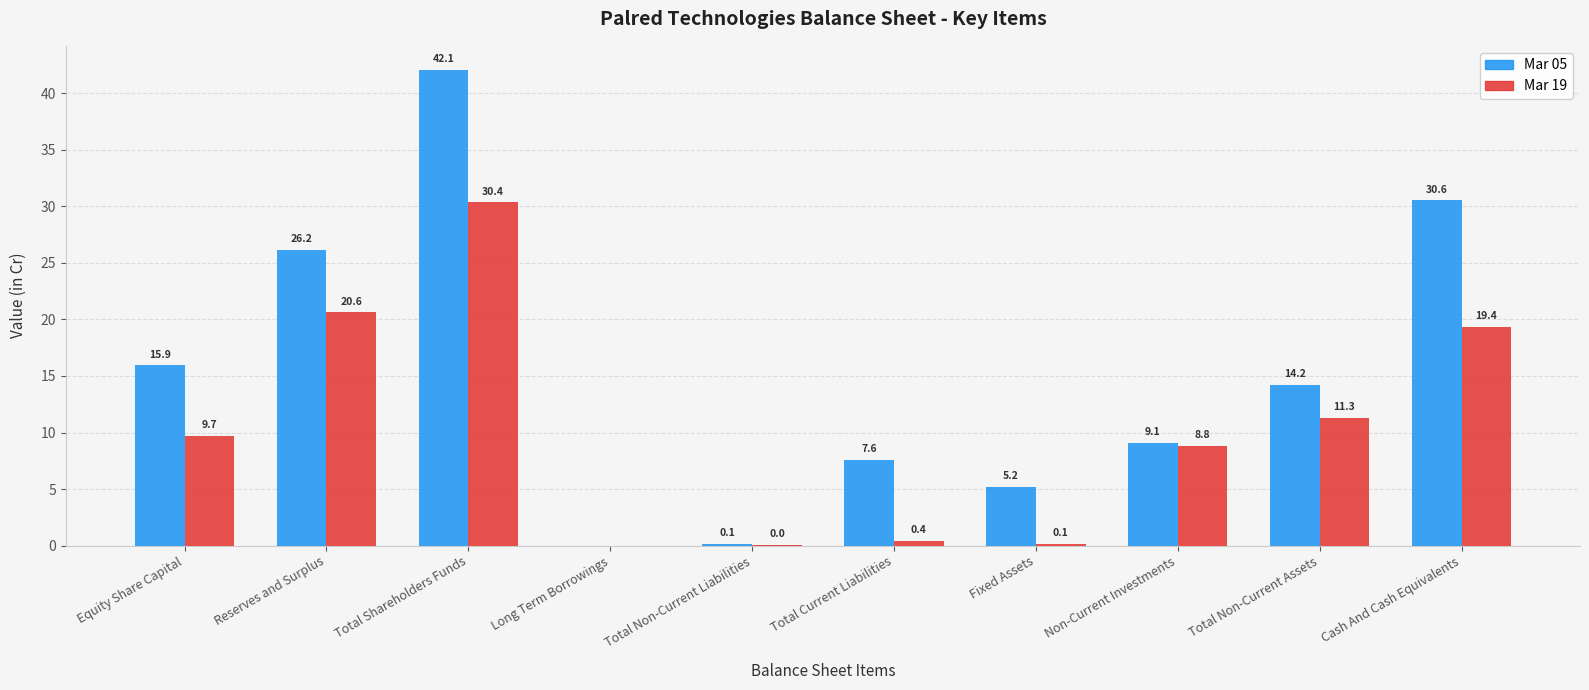

How many distinct data groups are displayed?

2